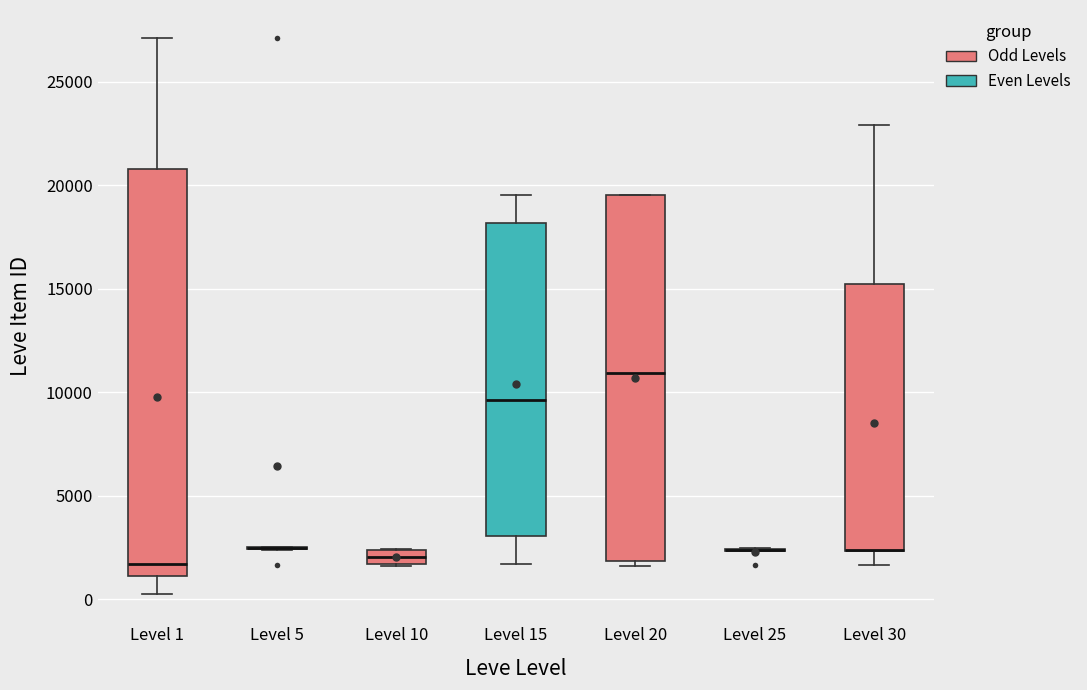

Comparing the boxes themselves (not the whiskers), which one is the tallest?

Level 1